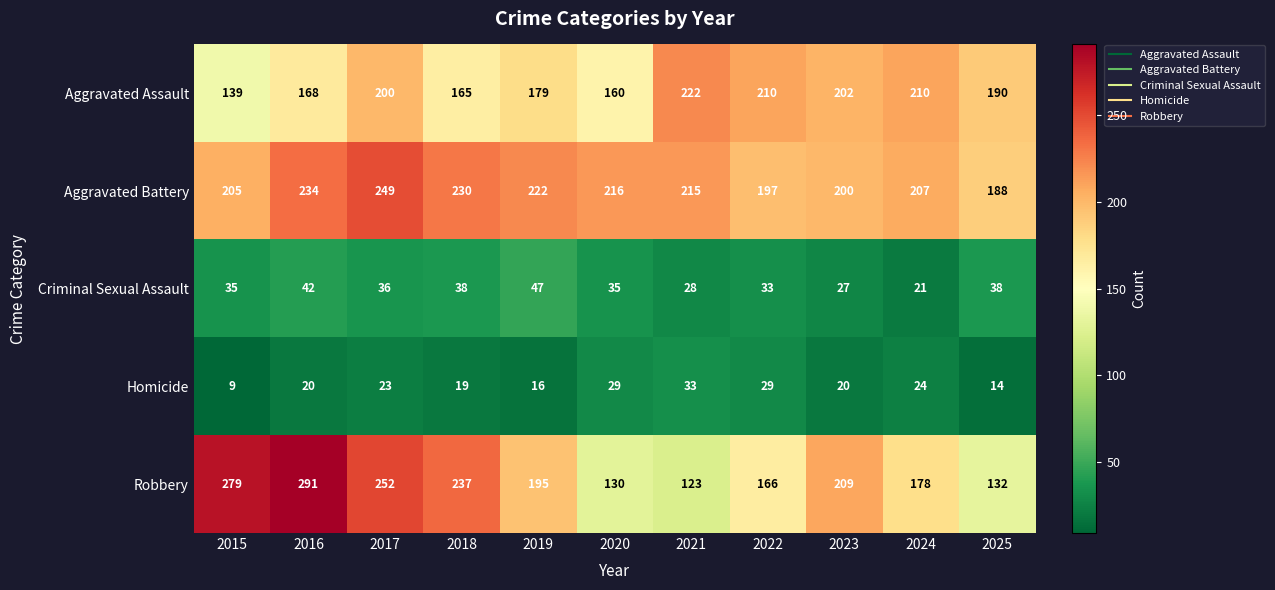

Count the number of data series in this chart.

5